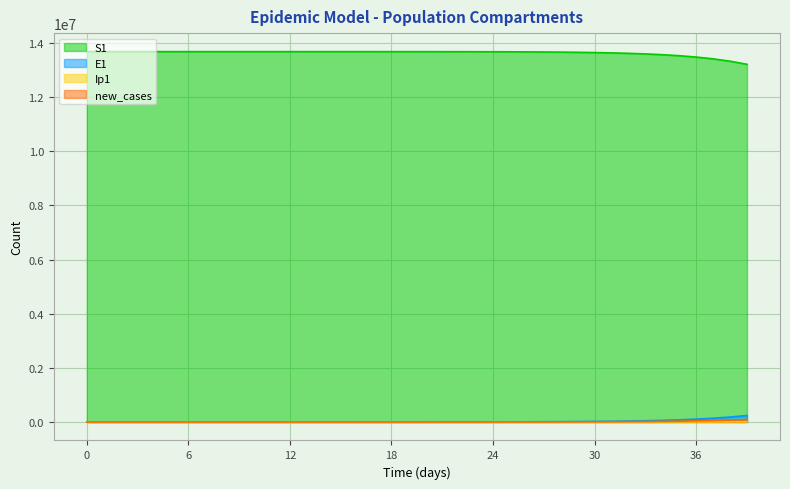

Reading left to right, what are all the values shown in this chart?

S1: 13678500.0	13678498.5	13678496.9	13678495.0	13678492.4	13678489.0	13678484.2	13678477.7	13678468.9	13678456.7	13678440.0	13678417.1	13678385.7	13678342.6	13678283.6	13678202.7	13678091.8	13677939.7	13677731.1	13677445.3	13677053.3	13676516.0	13675779.4	13674769.5	13673385.2	13671487.6	13668886.6	13665321.9	13660436.9	13653197.9	13643849.7	13631597.4	13615389.1	13593896.6	13565393.9	13527624.2	13477639.7	13411610.1	13324596.0	13210295.5
E1: 0.0	1.3	2.4	3.5	4.9	6.8	9.4	12.8	17.6	24.1	33.1	45.4	62.2	85.3	116.9	160.3	219.7	301.2	413.0	566.2	776.3	1064.2	1459.0	2000.2	2742.0	3758.9	5152.5	7062.3	9679.1	13750.7	18691.0	25010.9	33305.0	44270.1	58787.0	77993.6	103363.4	136794.3	180705.8	238136.3
Ip1: 0.0	0.0	0.1	0.1	0.2	0.3	0.4	0.5	0.7	1.0	1.4	1.9	2.6	3.5	4.9	6.7	9.1	12.5	17.2	23.5	32.2	44.2	60.6	83.1	113.9	156.1	214.0	293.4	402.1	519.1	707.6	953.6	1274.7	1697.3	2256.0	2995.2	3972.6	5262.5	6960.4	9187.6
new_cases: 0.0	0.5	0.9	1.3	1.8	2.5	3.5	4.8	6.6	9.0	12.3	16.9	23.2	31.8	43.5	59.7	81.9	112.2	153.9	211.0	289.2	396.5	543.6	745.2	1021.7	1400.5	1919.9	2631.6	3606.8	5049.4	6866.8	9199.2	12258.0	16300.4	21652.8	28737.5	38102.6	50456.2	66705.3	87996.6